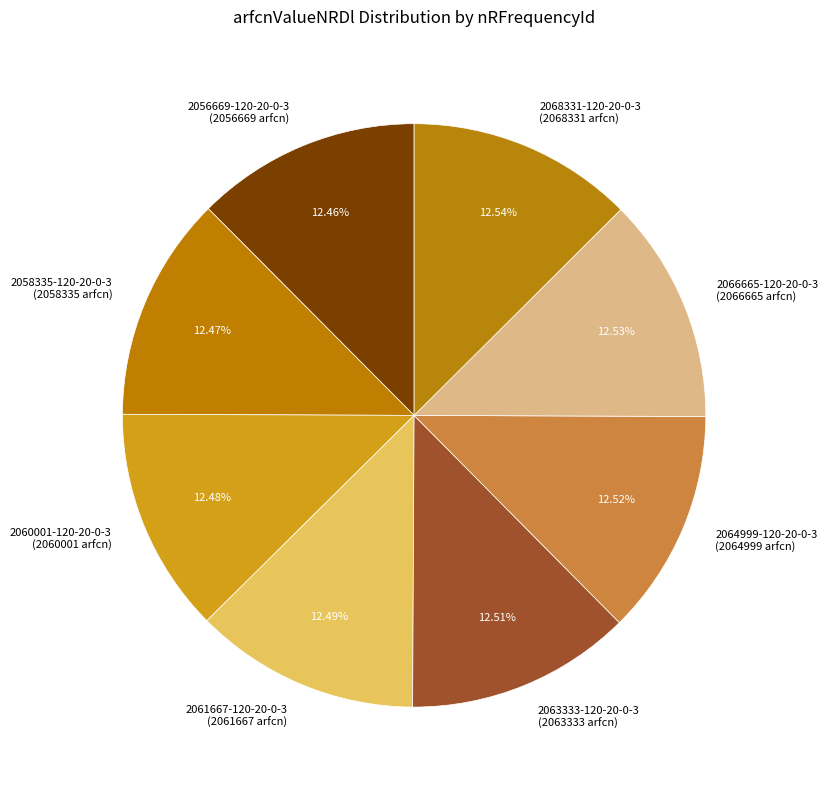

To the nearest percent, what portion does 2068331-120-20-0-3 represent?

13%